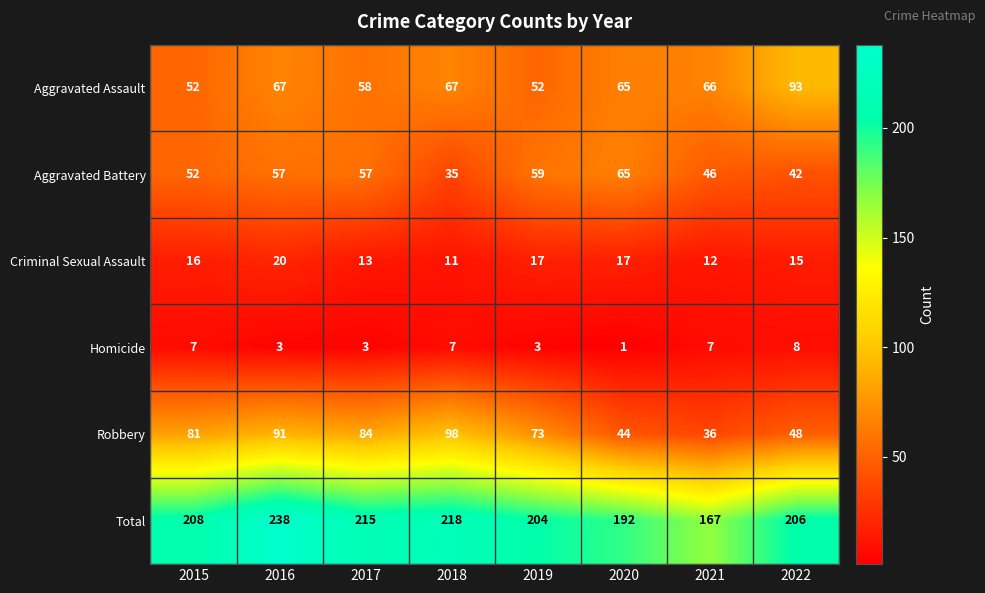

What is the minimum value shown in the chart?

1